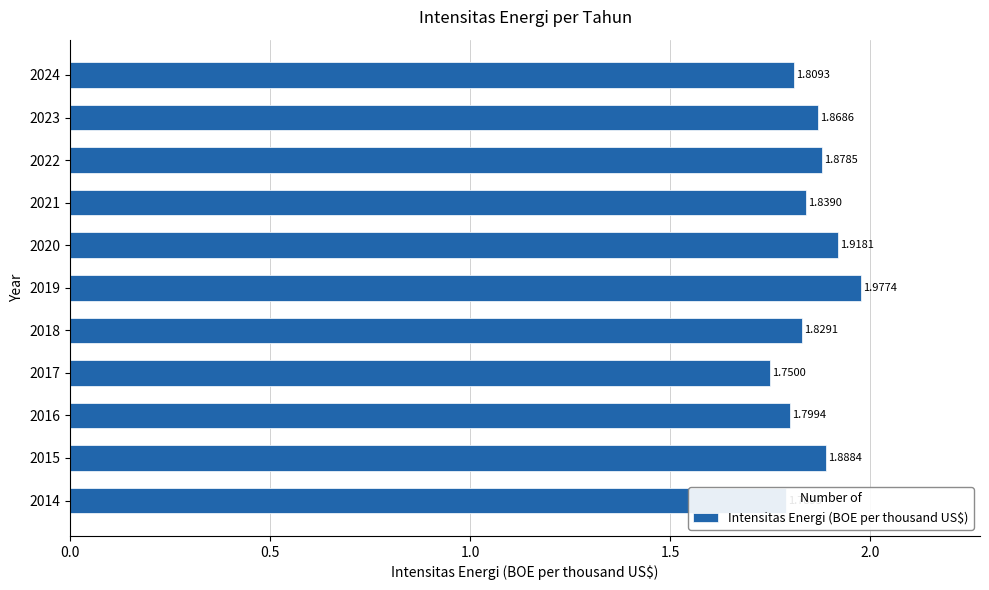

Rank the categories by value from lowest to highest.

2017, 2014, 2016, 2024, 2018, 2021, 2023, 2022, 2015, 2020, 2019